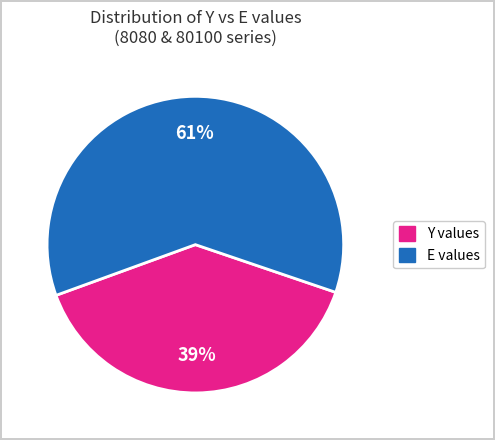

Is there a majority slice in this chart?

Yes